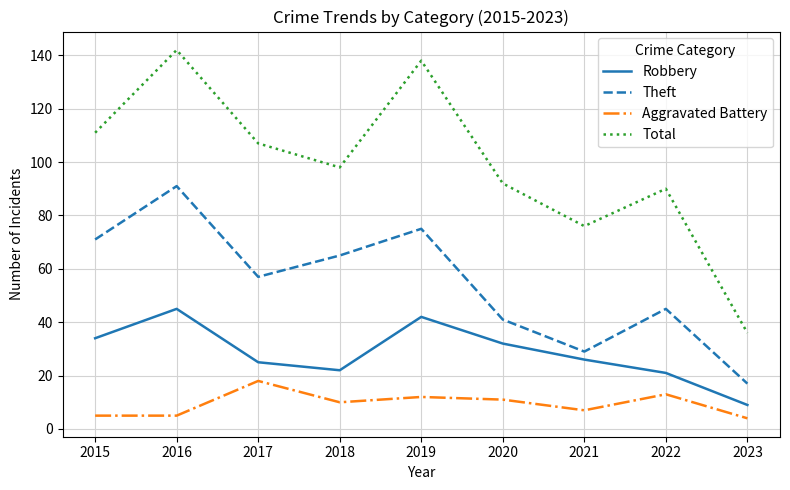

How many interior local peaks does the Robbery series have?

2